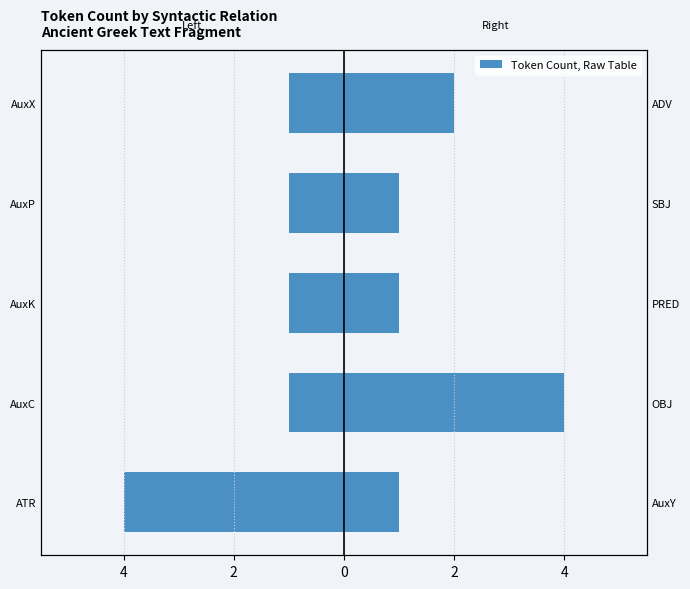

What is the label of the 4th bar from the right?

AuxC